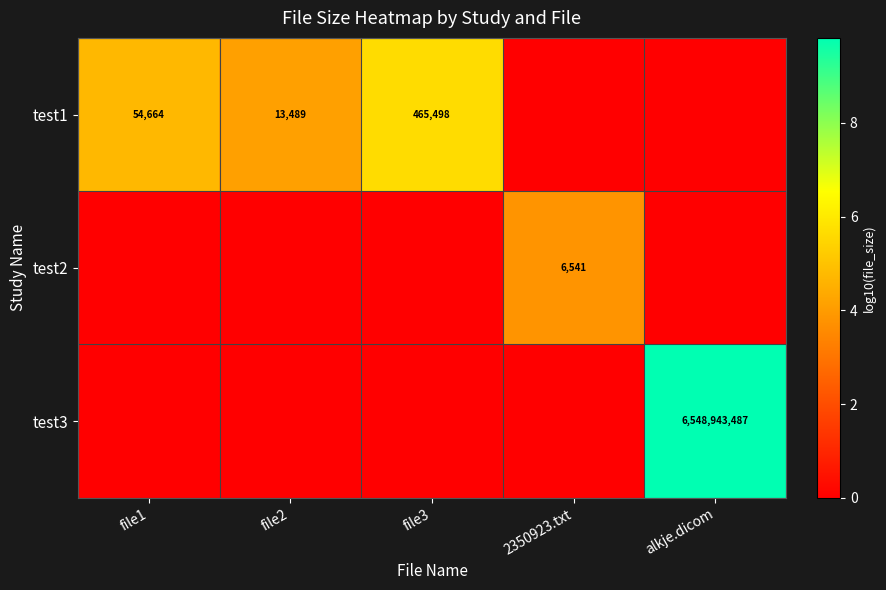

The value of test1 at file1 is 54664. True or false?

True